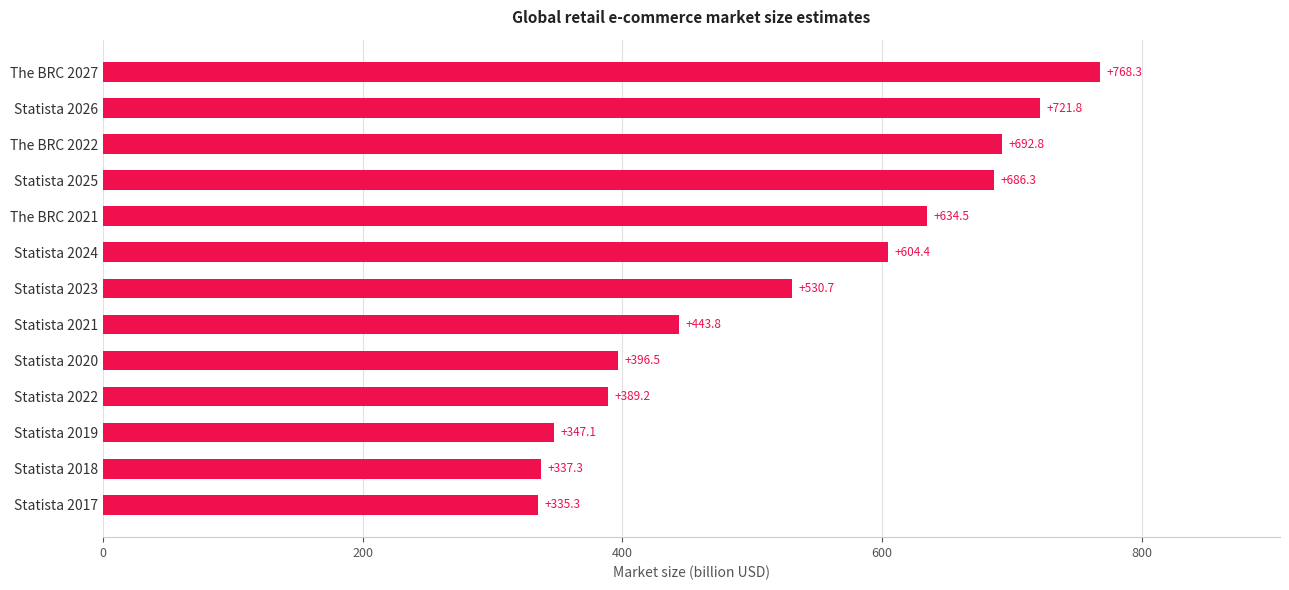

Reading bottom to top, what are all the values shown in this chart?

Statista 2017=335.3	Statista 2018=337.3	Statista 2019=347.1	Statista 2022=389.2	Statista 2020=396.5	Statista 2021=443.8	Statista 2023=530.7	Statista 2024=604.4	The BRC 2021=634.5	Statista 2025=686.3	The BRC 2022=692.8	Statista 2026=721.8	The BRC 2027=768.3